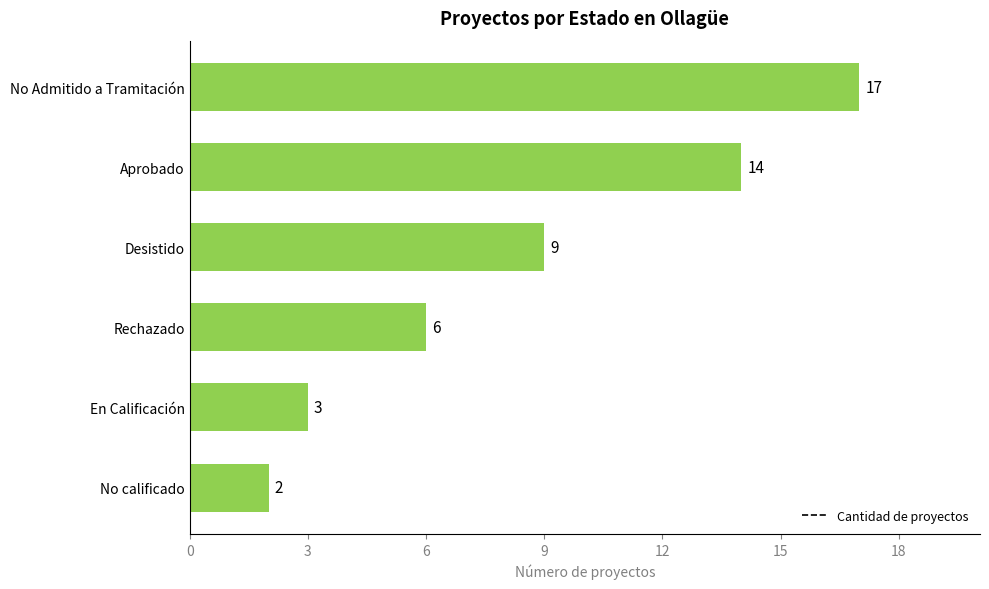

What is the change in value from Aprobado to No Admitido a Tramitación?

+3